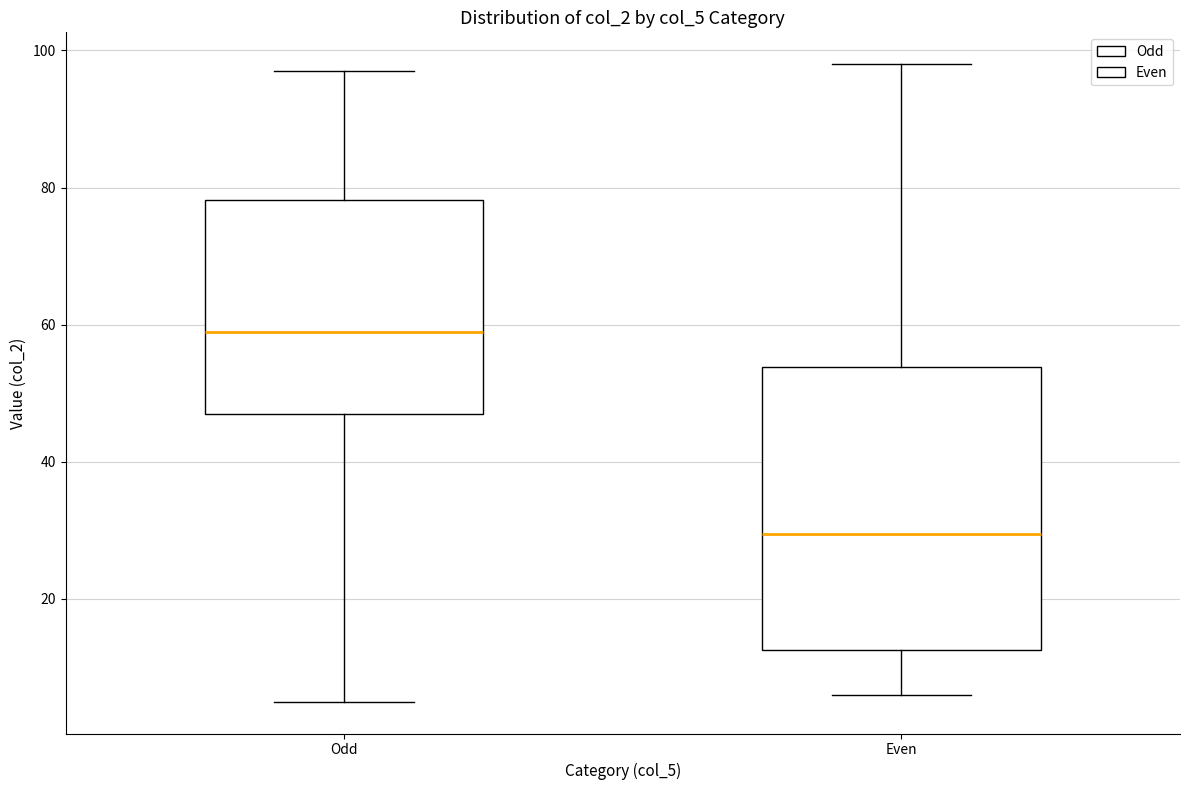

Reading left to right, transcribe this box plot: for each box, give where its median line is, the range the box spans, and where its two whiskers end, as read against the y-axis. The values are not printed on the chart, so give them approximately, as read against the axis.

Odd: median 60, box 48 to 78, whiskers 6 to 98
Even: median 30, box 12 to 54, whiskers 6 to 98